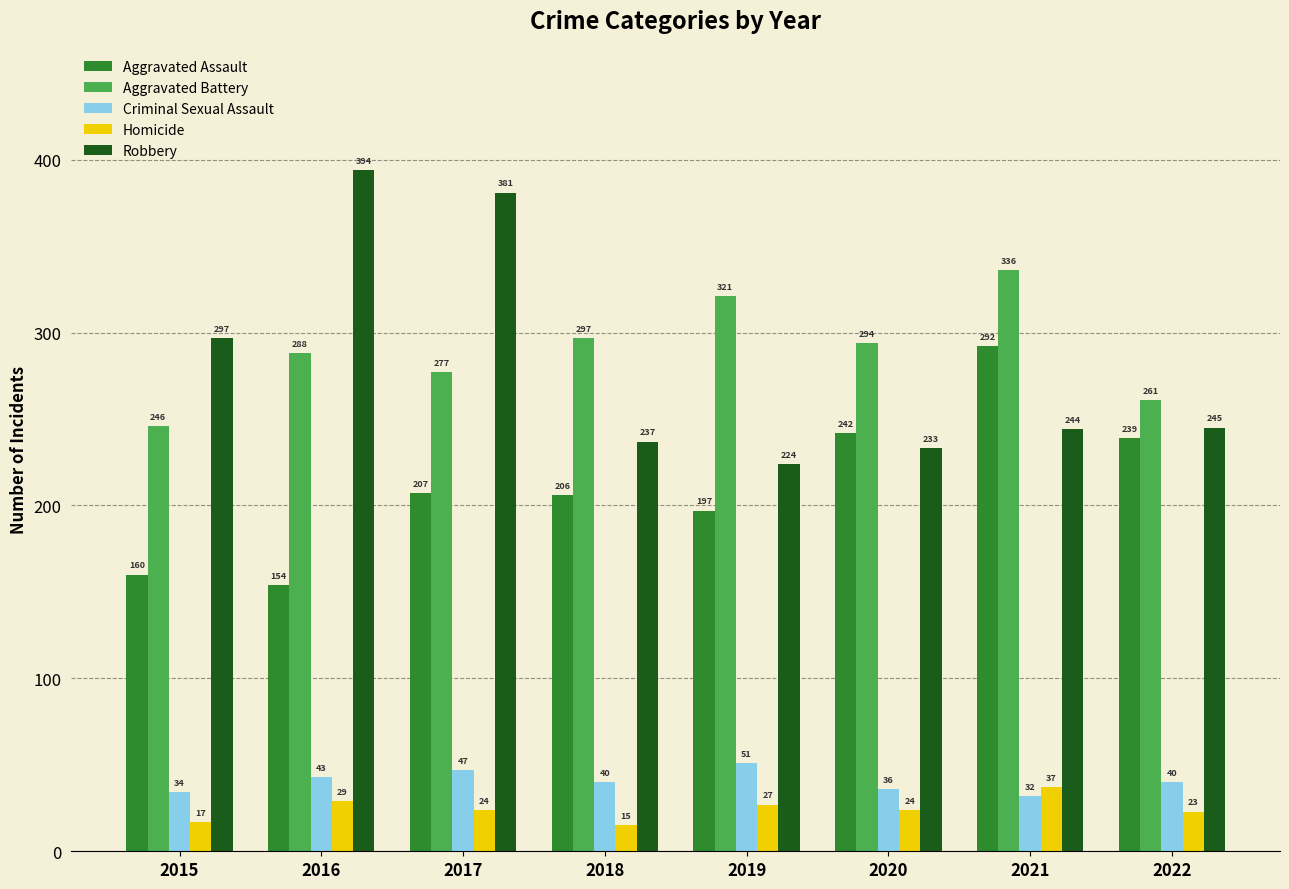

List the labels in order of Aggravated Assault value, smallest first.

2016, 2015, 2019, 2018, 2017, 2022, 2020, 2021